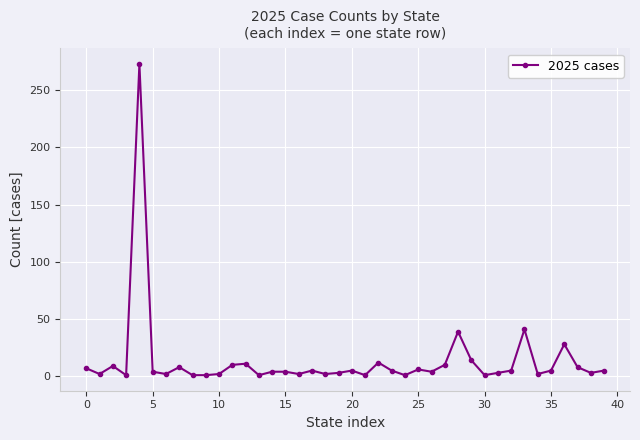

What is the greatest value displayed?

273